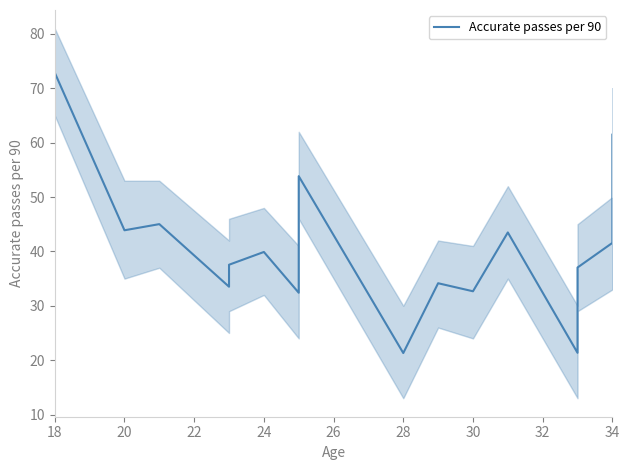

How many interior local valleys (lower than both neighbors) does the data have?

6